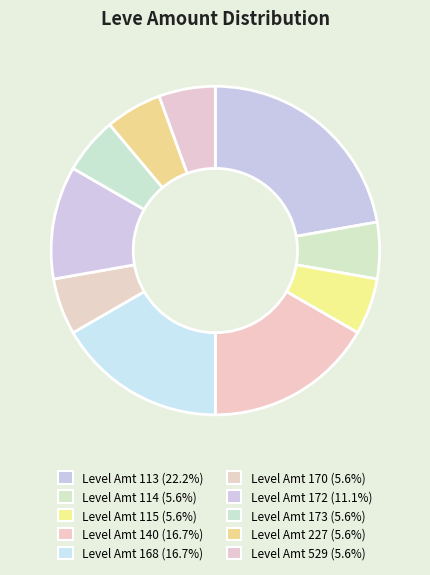

Is there a majority slice in this chart?

No